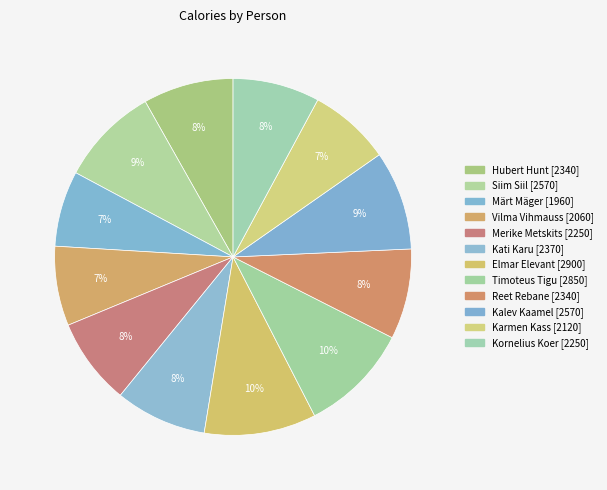

What is the largest slice in the pie chart?

Elmar Elevant